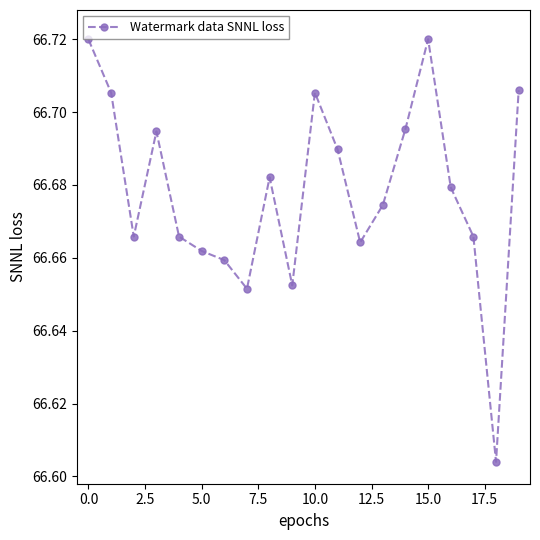

True or false: there are more than 2 points higher than both neighbors.

True